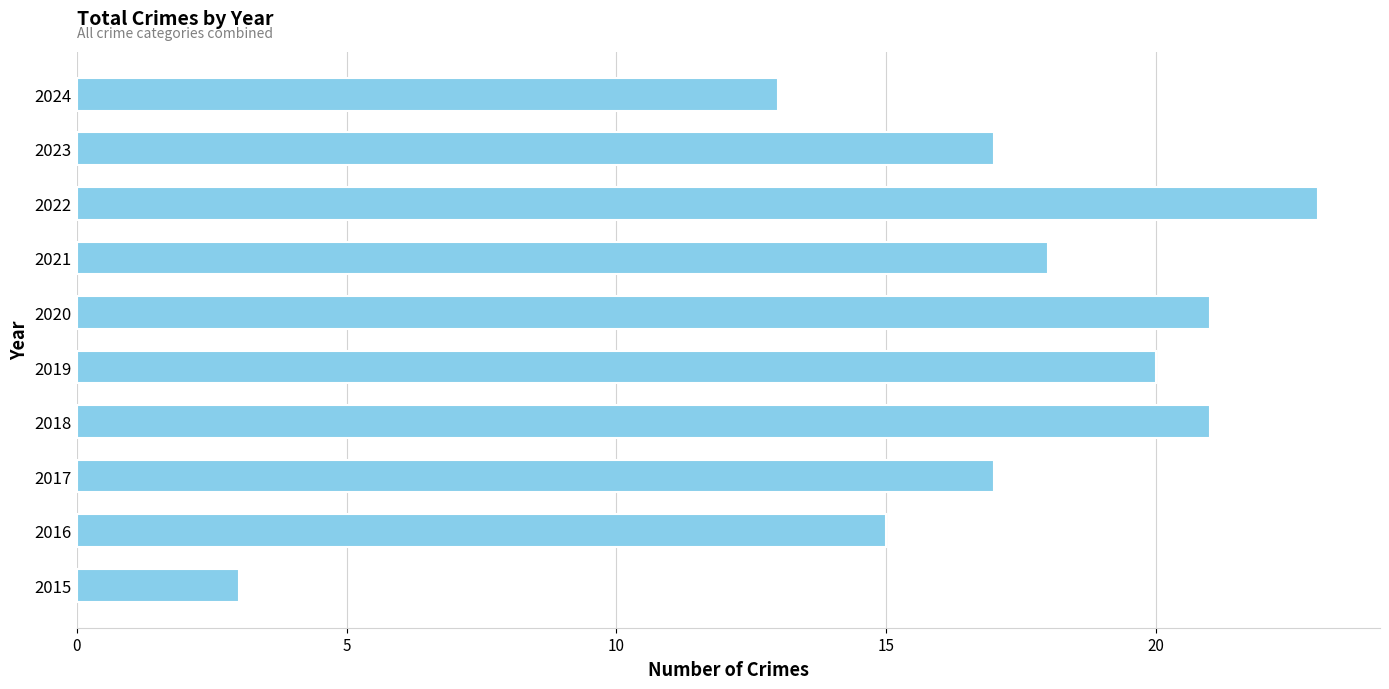

How many categories are shown in the chart?

10